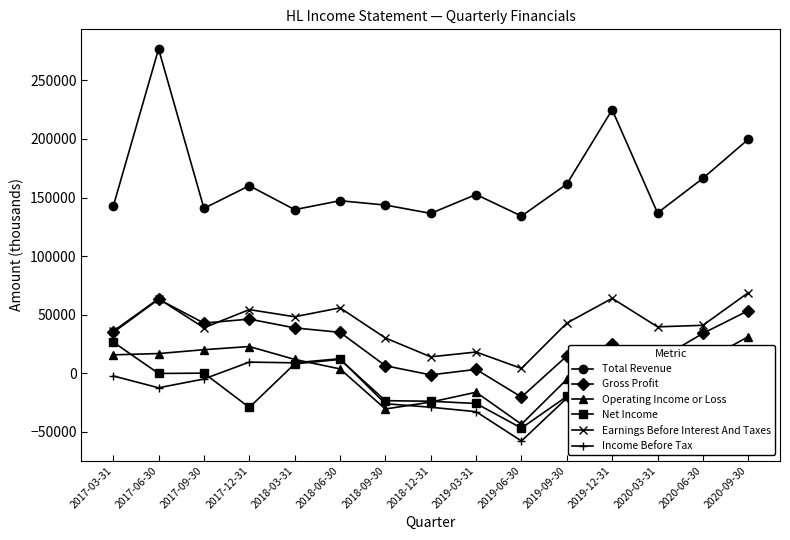

What is the label of the 15th point from the right?

2017-03-31